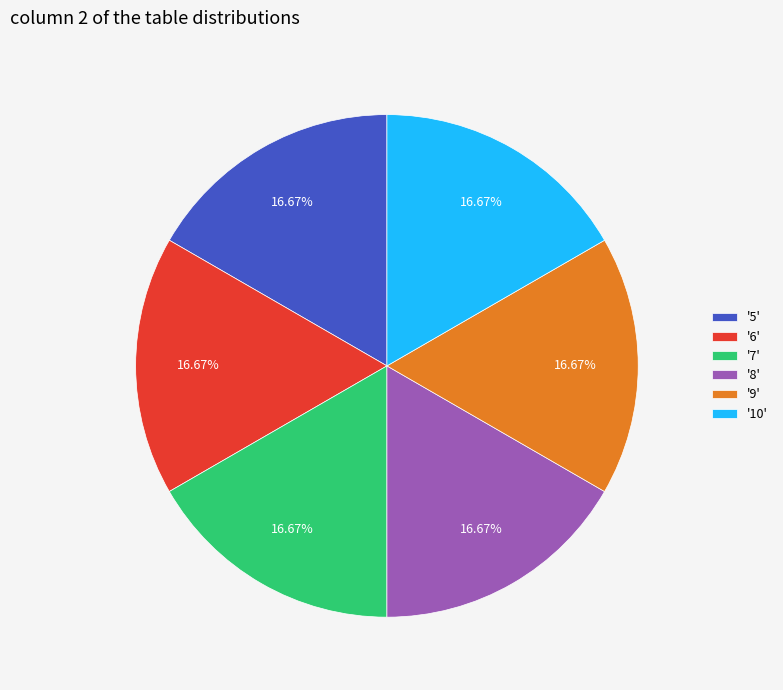

Is '5' the majority of the pie?

No